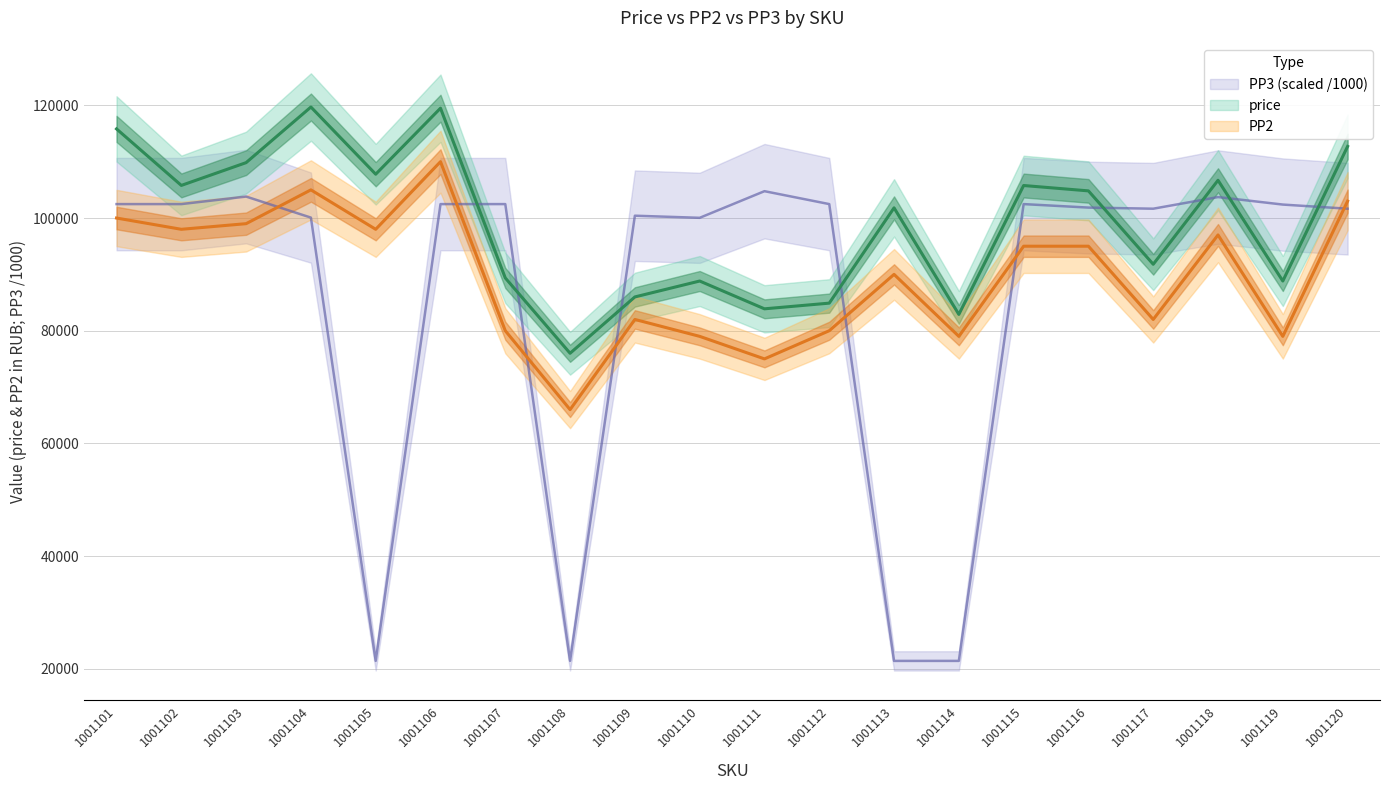

True or false: PP2 and price cross at least once.

False